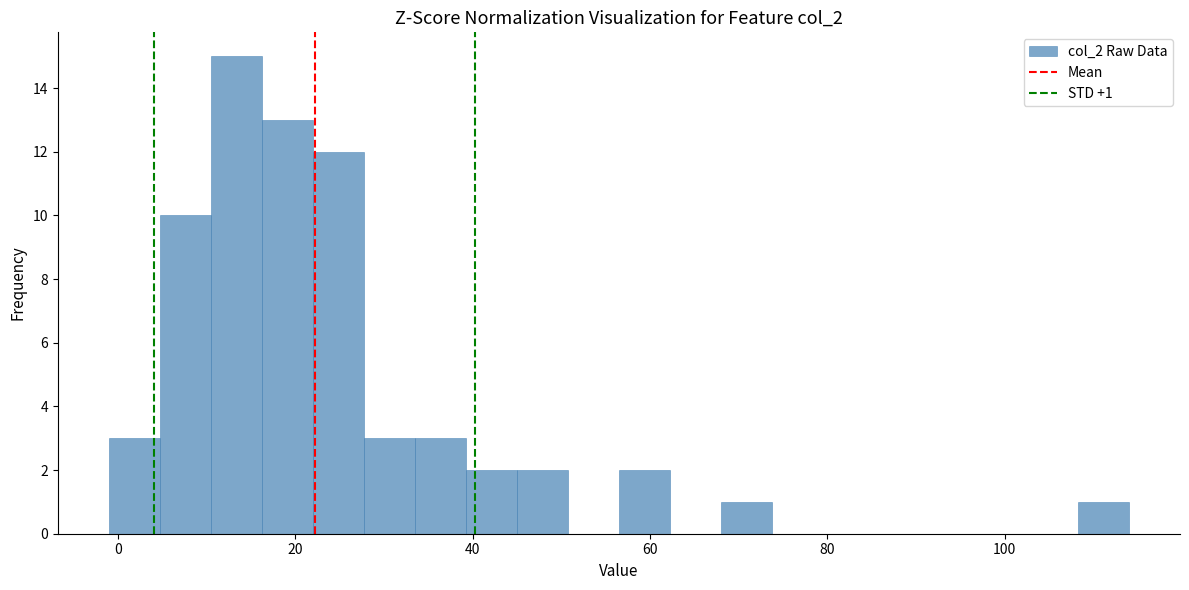

Around what value on the x-axis is the tallest bar? Give the approximate position of its centre, as read against the axis.

14